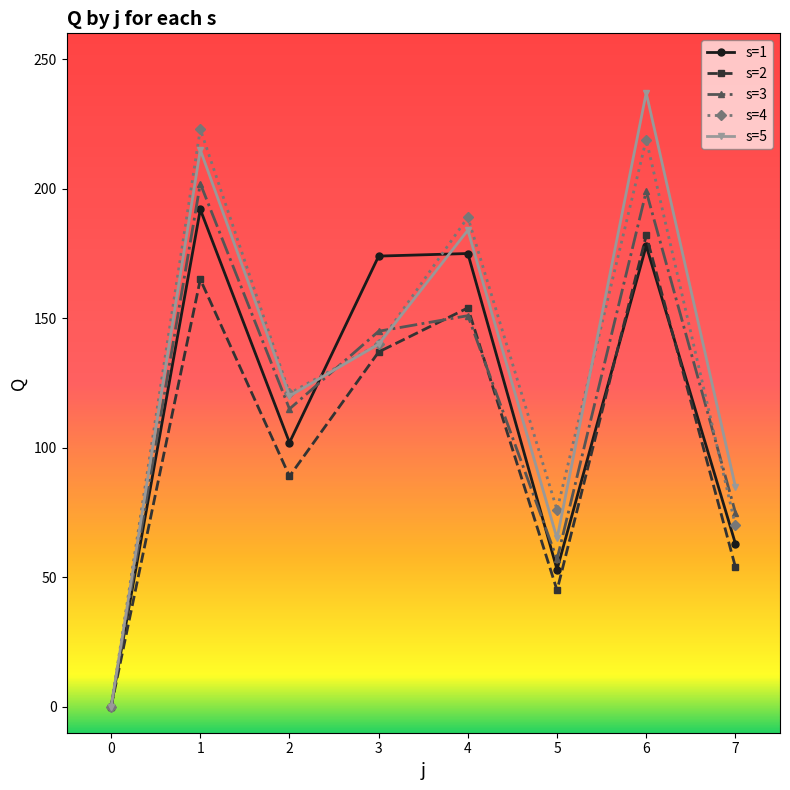

How many lines are shown in the chart?

5